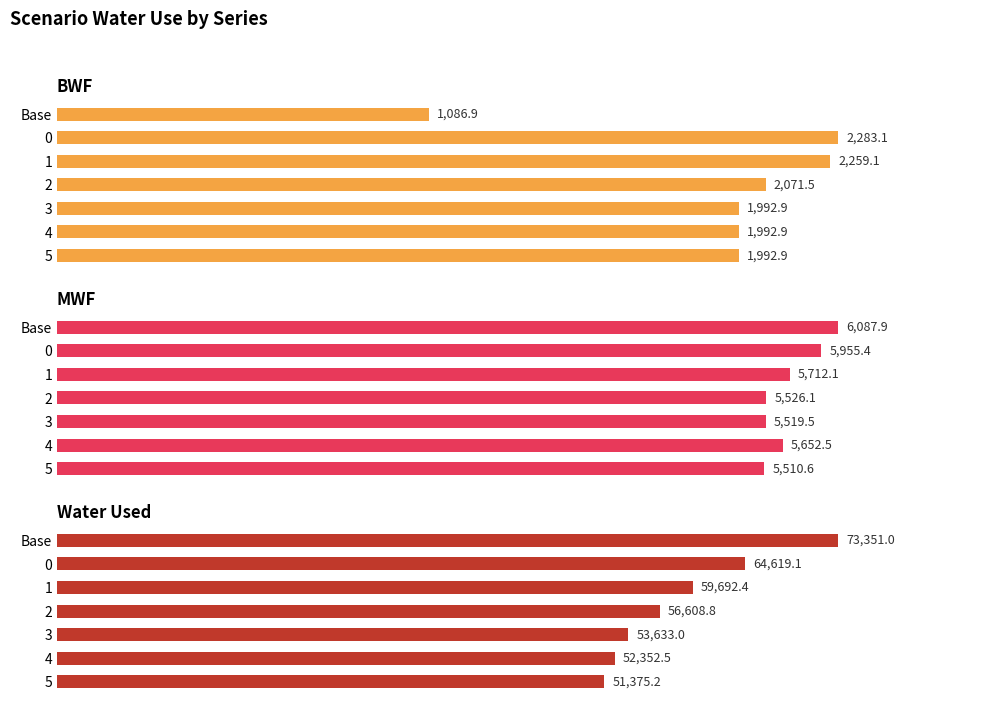

What is the smallest value displayed?

1086.9